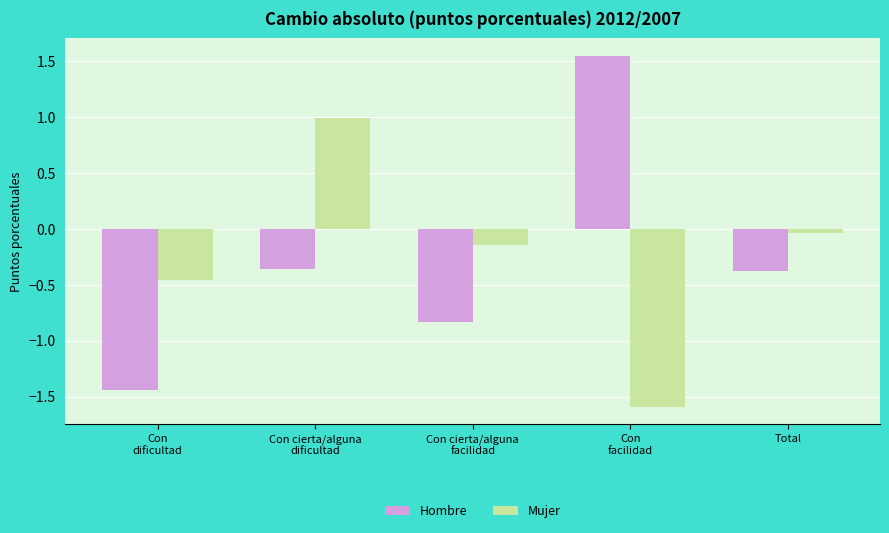

At which label does Mujer first exceed 0?

Con cierta/alguna
dificultad